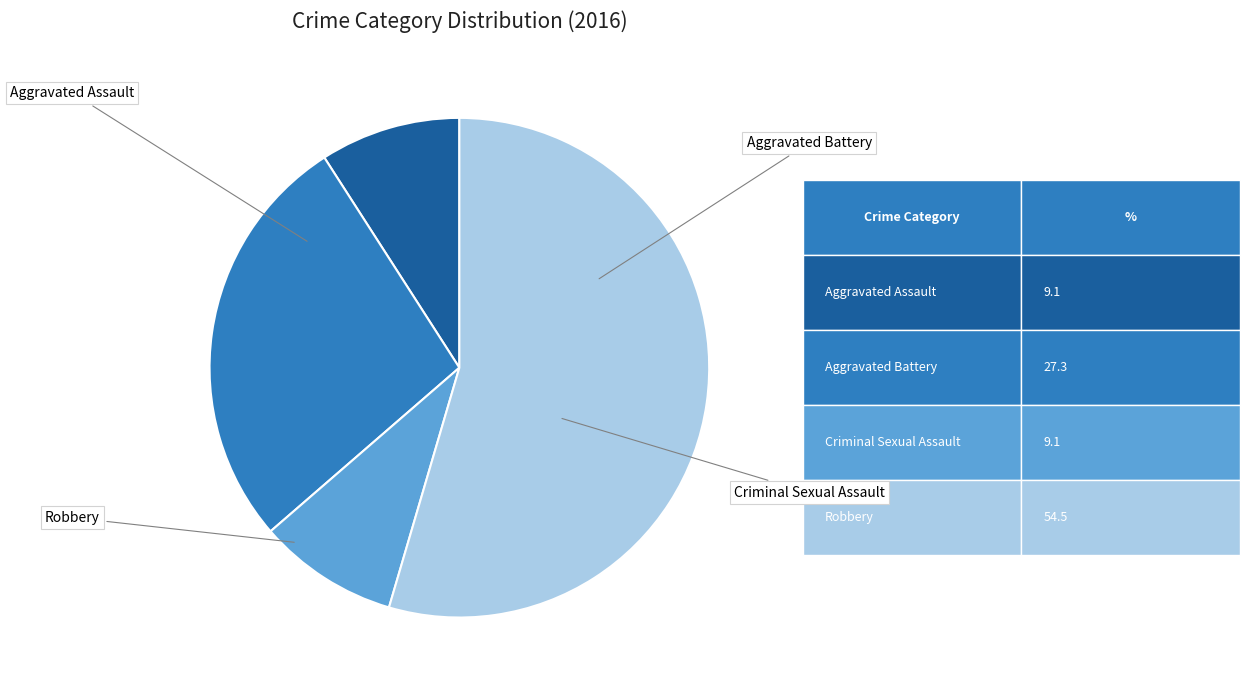

Does any single category account for the majority?

Yes